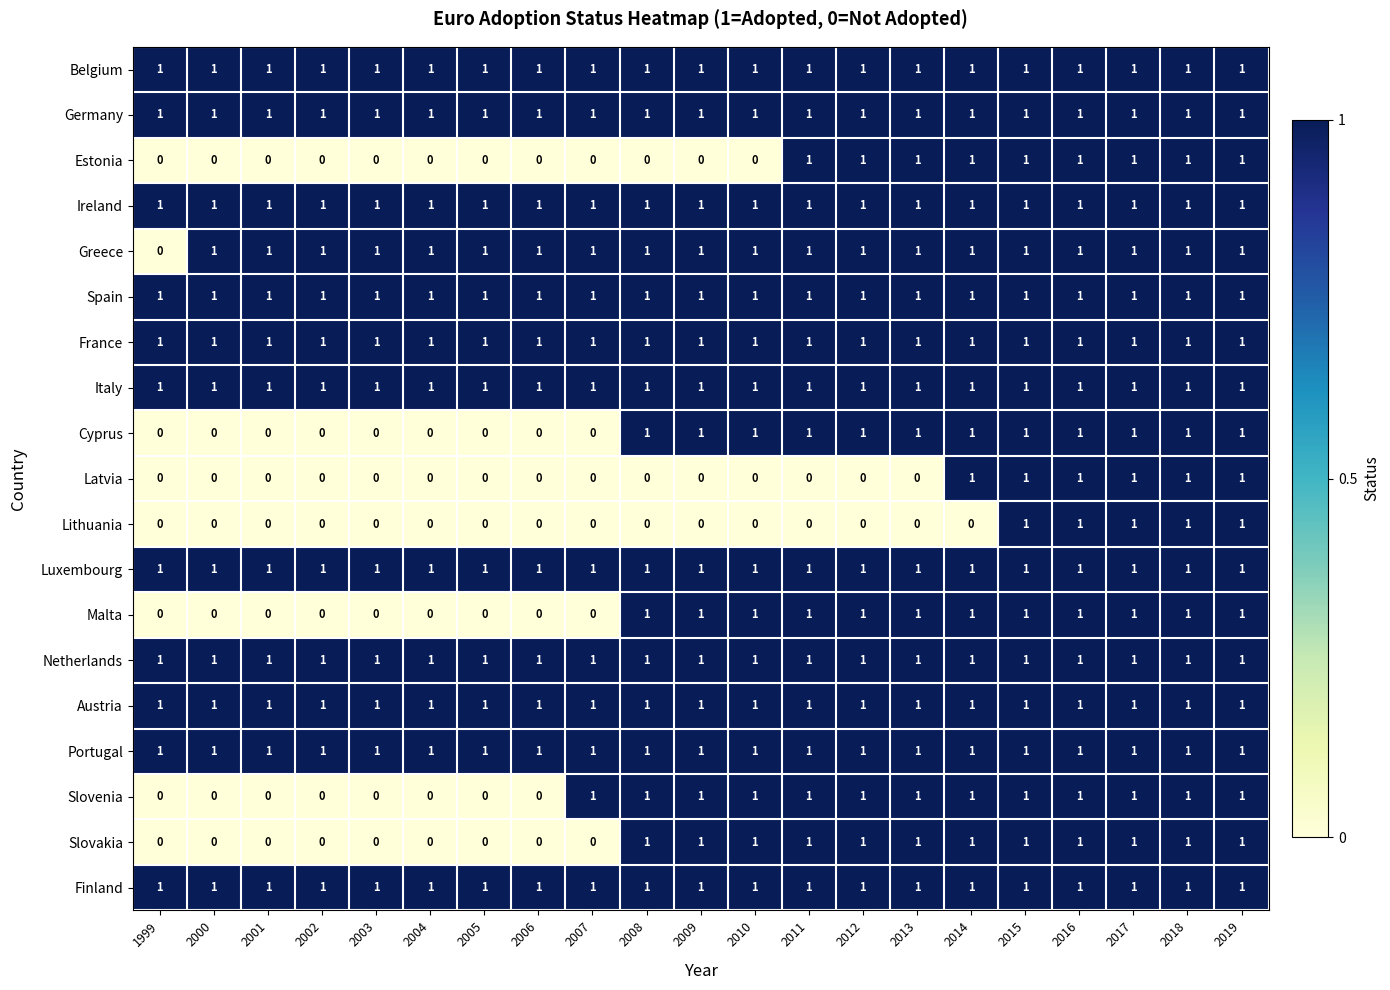

What is the sum of all Finland values?

21